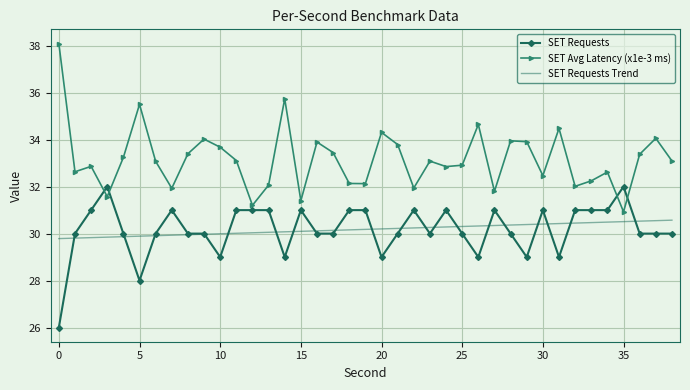

Which series has the largest range (max minus min)?

SET Avg Latency (x1e-3 ms)